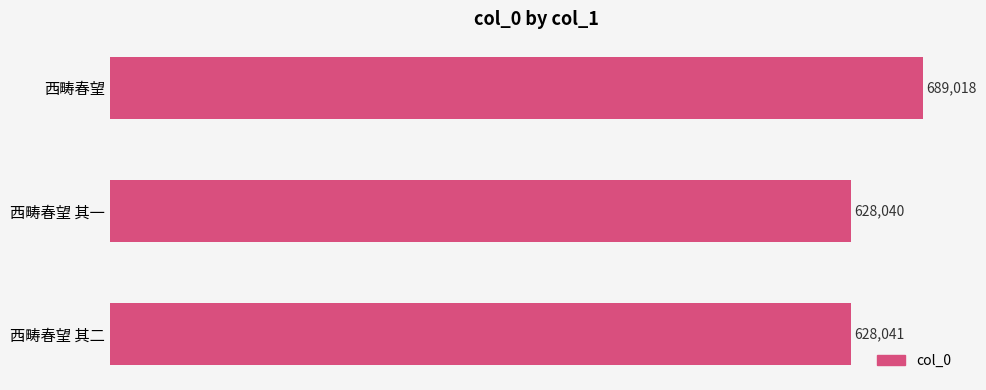

Which label corresponds to the smallest value in the chart?

西畴春望 其一